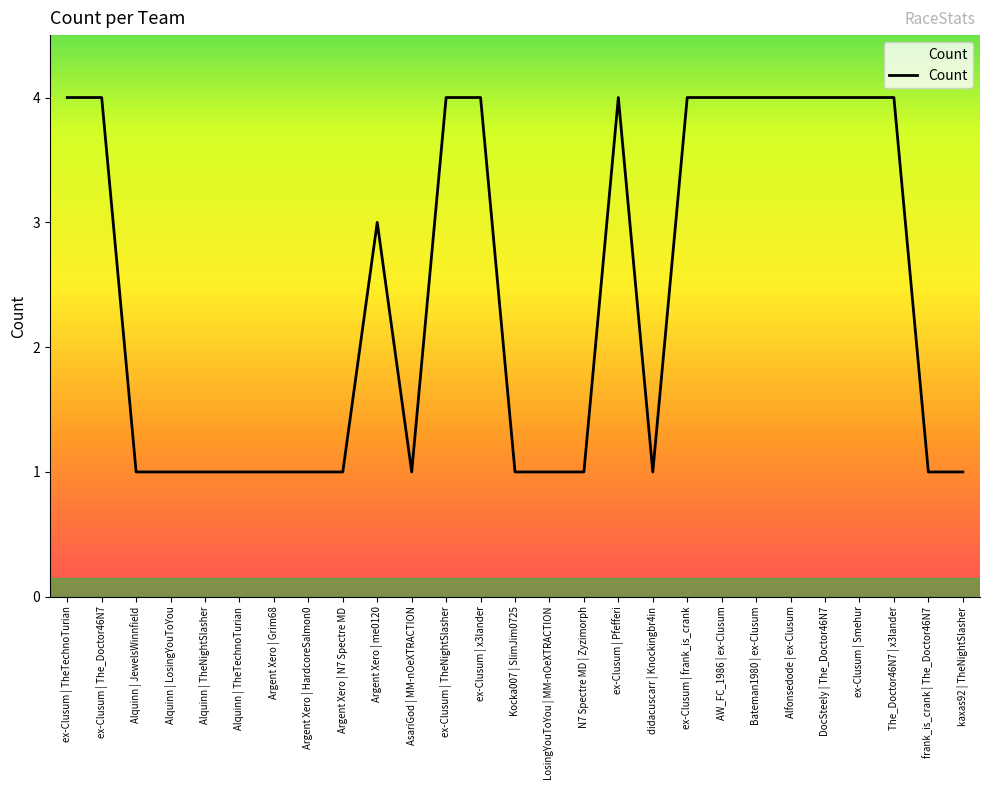

What is the approximate value at Bateman1980 | ex-Clusum?

4